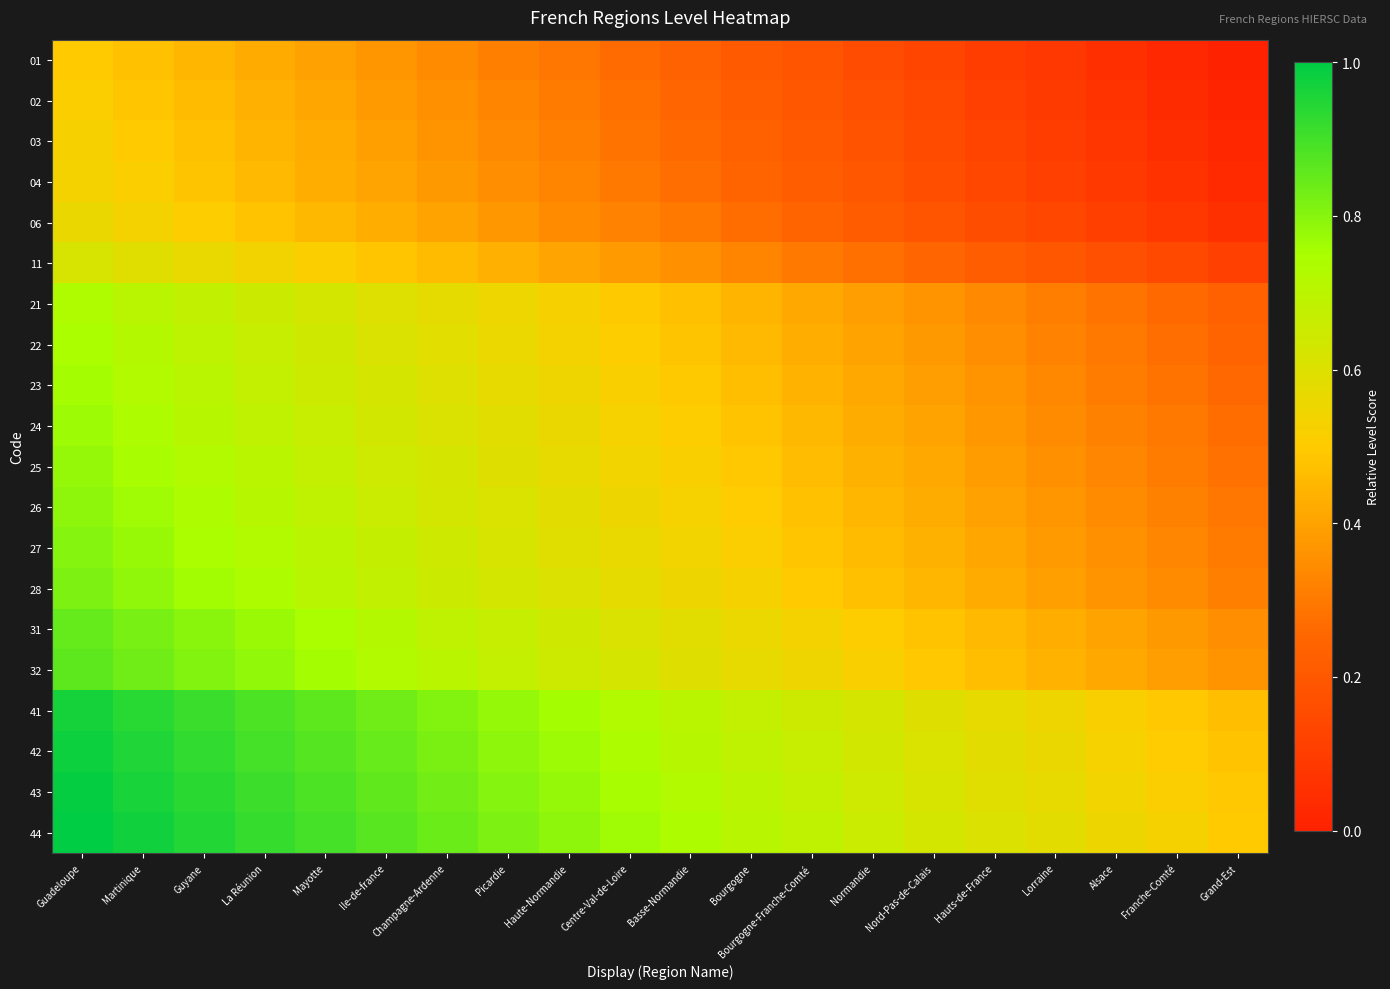

What is the total value across all series at Basse-Normandie?

9.8